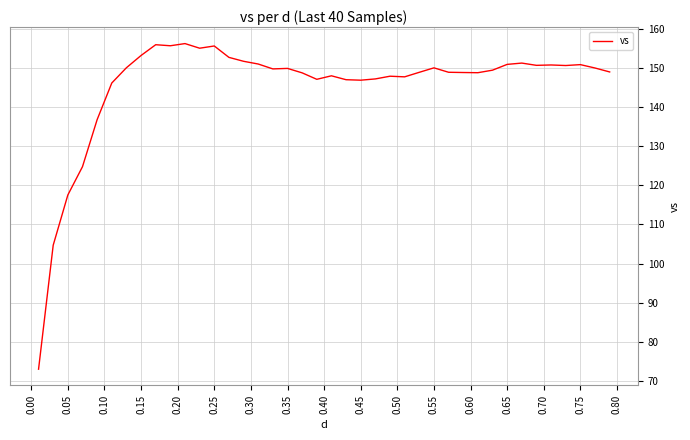

What is the greatest value displayed?

156.2